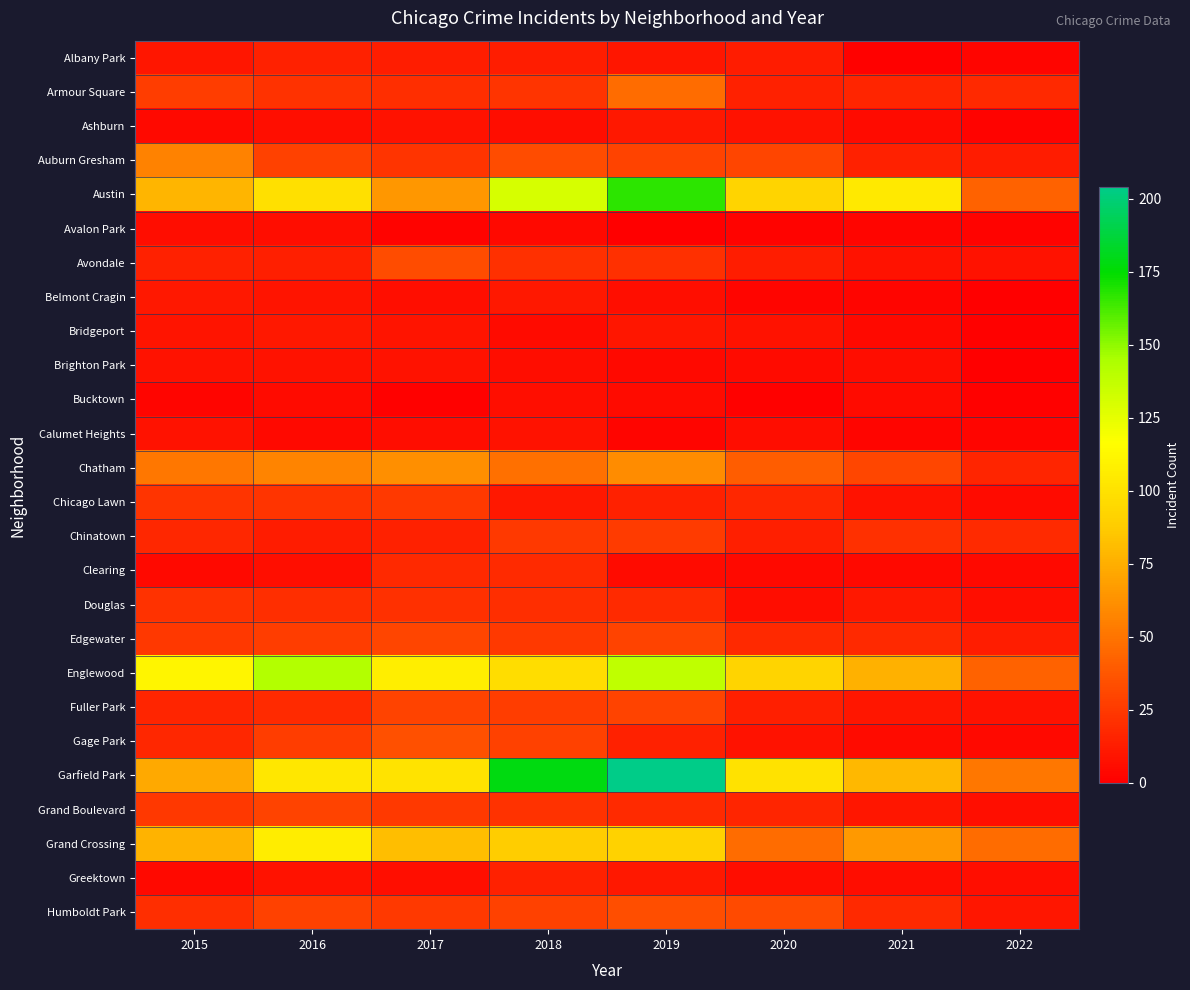

What is the spread (max minus min) of values at 2015?

108